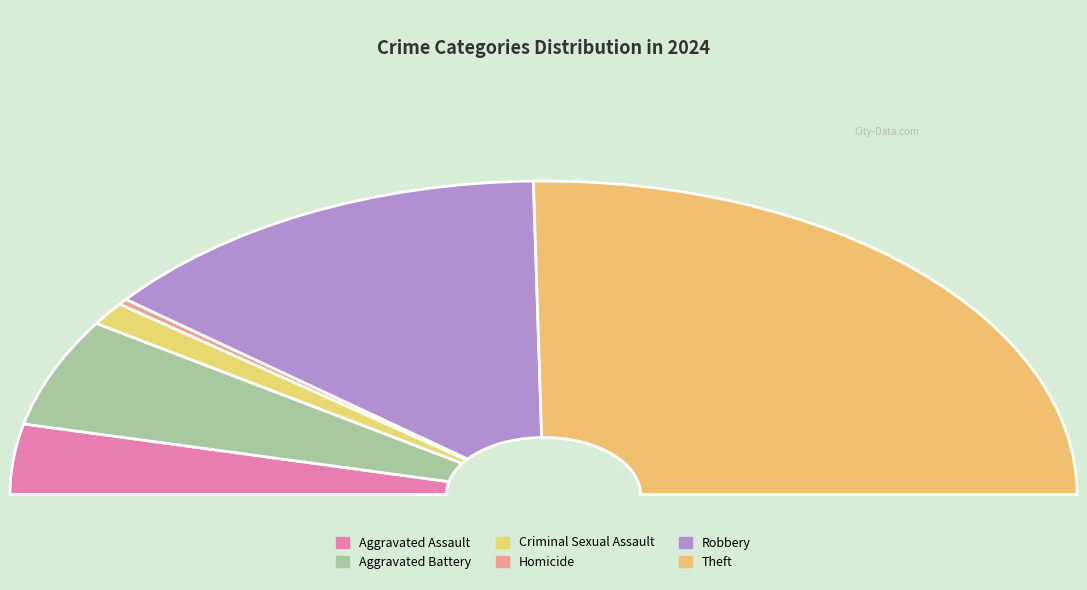

To the nearest percent, what is the average slice percentage?

17%